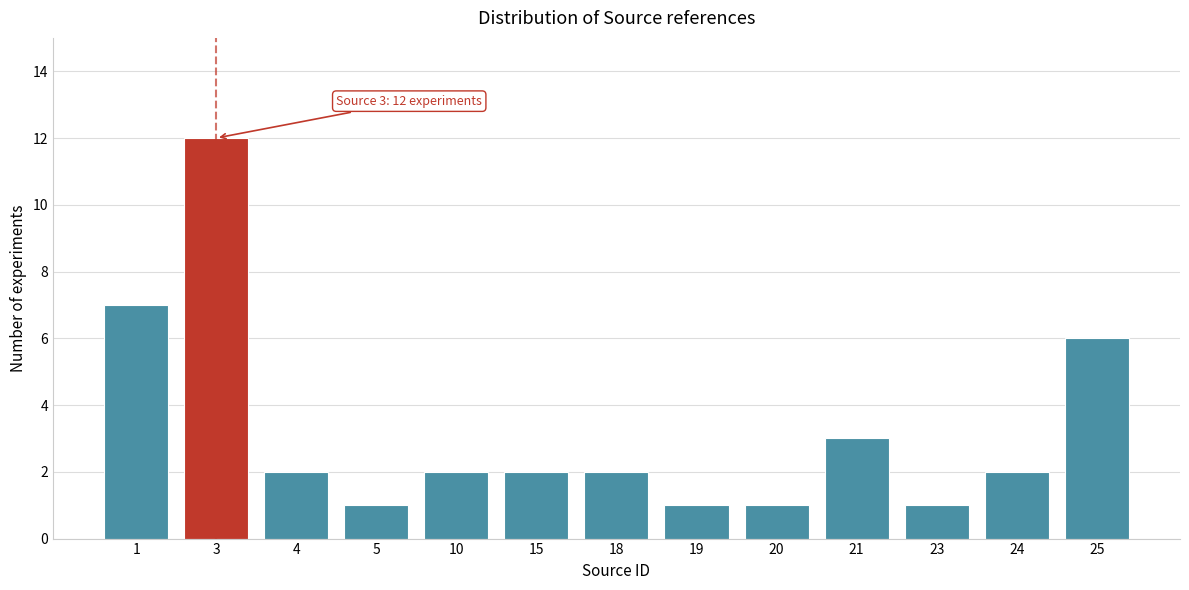

Reading left to right, transcribe all the data shown in this chart.

1=7	3=12	4=2	5=1	10=2	15=2	18=2	19=1	20=1	21=3	23=1	24=2	25=6